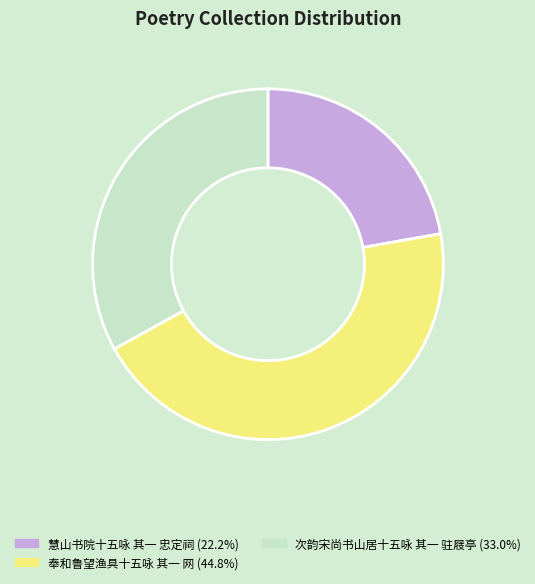

Which has a higher value, 次韵宋尚书山居十五咏 其一 驻屐亭 or 奉和鲁望渔具十五咏 其一 网?

奉和鲁望渔具十五咏 其一 网